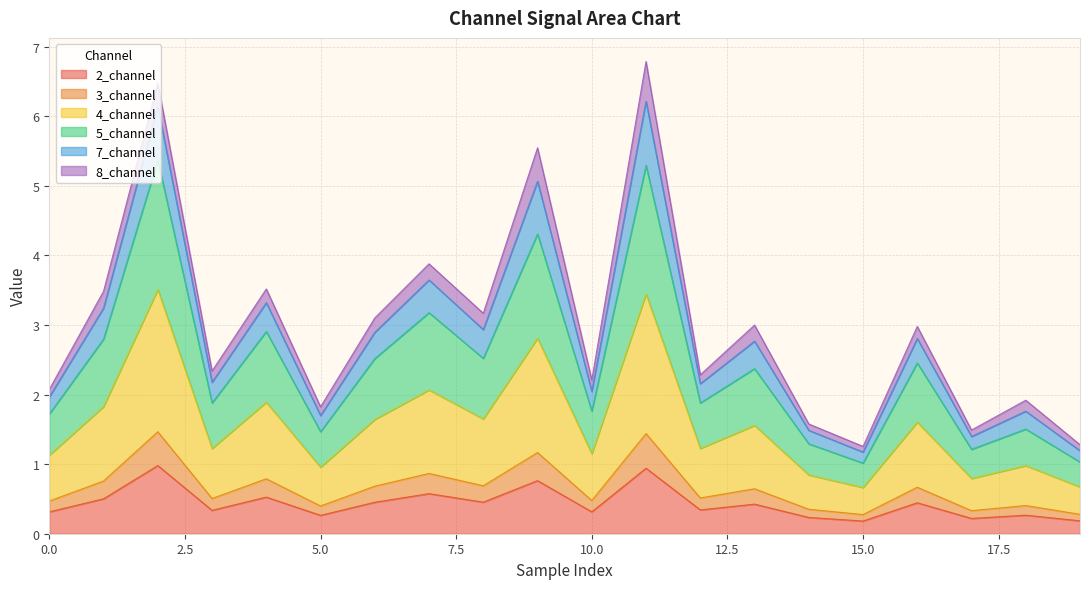

Does the chart have visible grid lines?

Yes